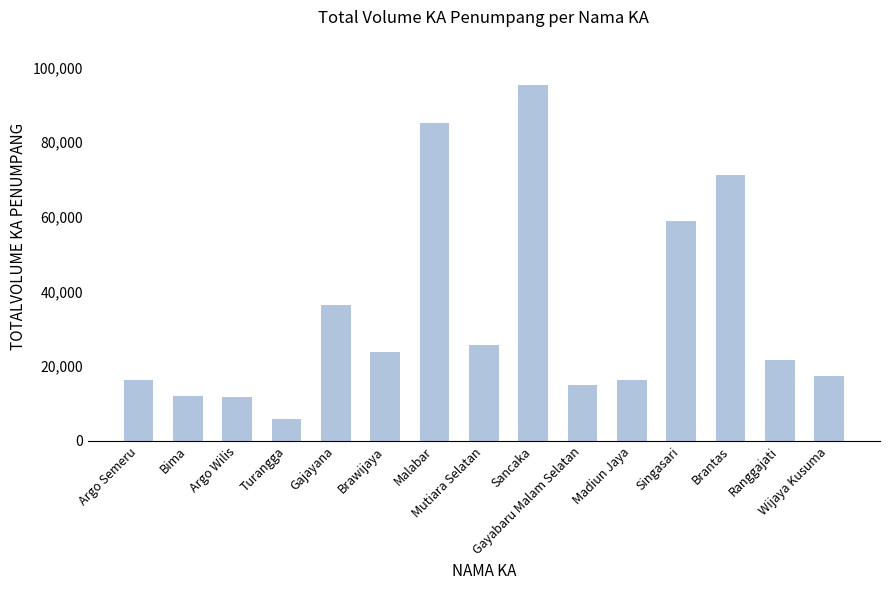

What is the average value?

34188